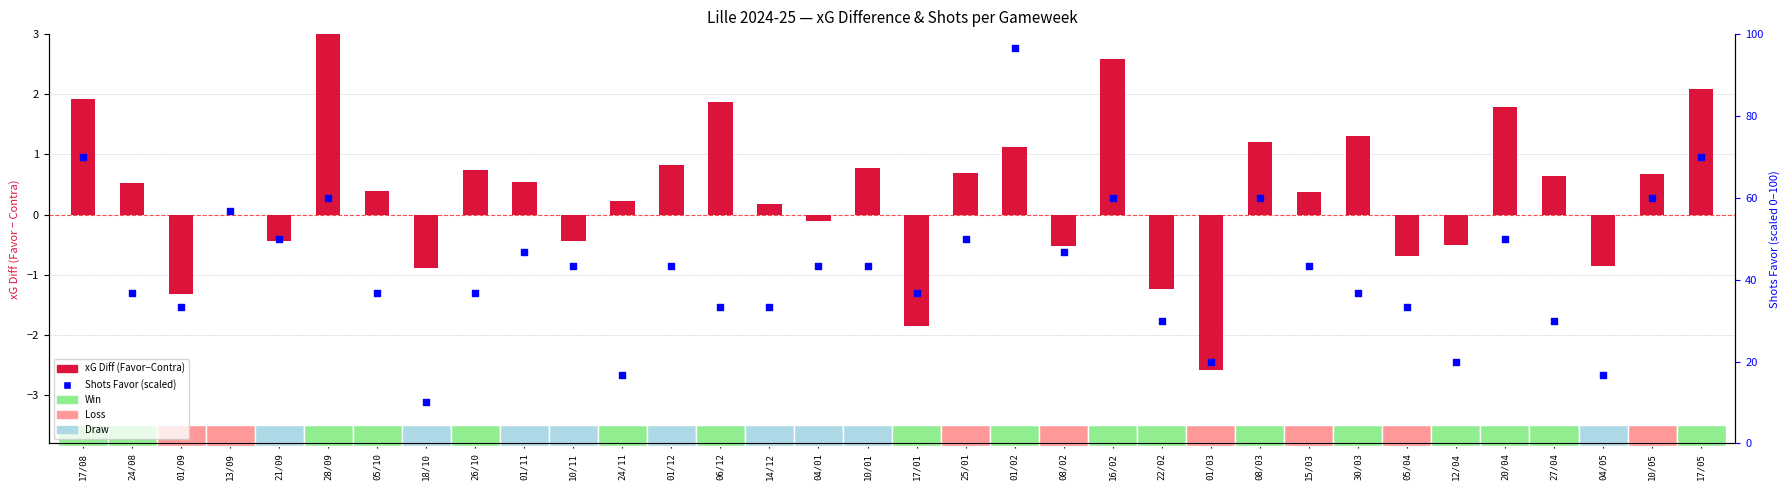

Which series has the largest Y range (max minus min)?

Shots Favor (scaled)